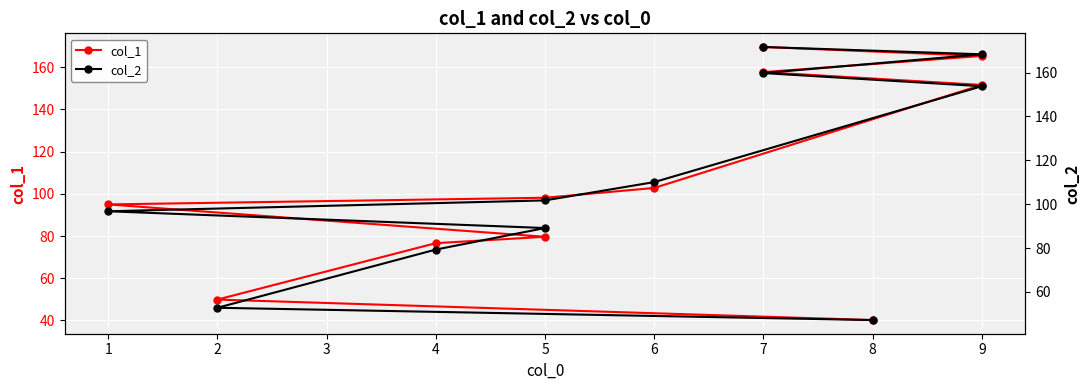

Reading right to left, transcribe all the data shown in this chart.

col_1: 169.6	165.3	157.7	151.6	102.8	98.1	95.0	79.6	76.6	49.9	40.2
col_2: 171.7	168.3	159.8	153.8	110.1	101.7	96.8	89.1	79.3	52.8	47.2